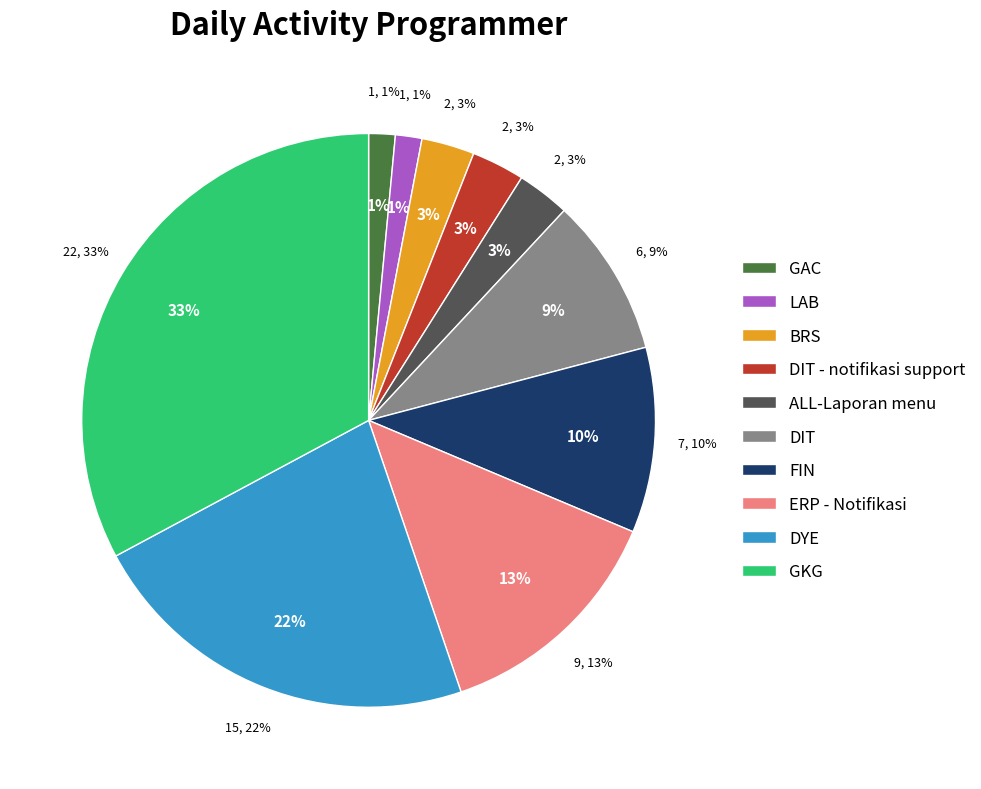

Which category has the smallest portion of the pie?

GAC